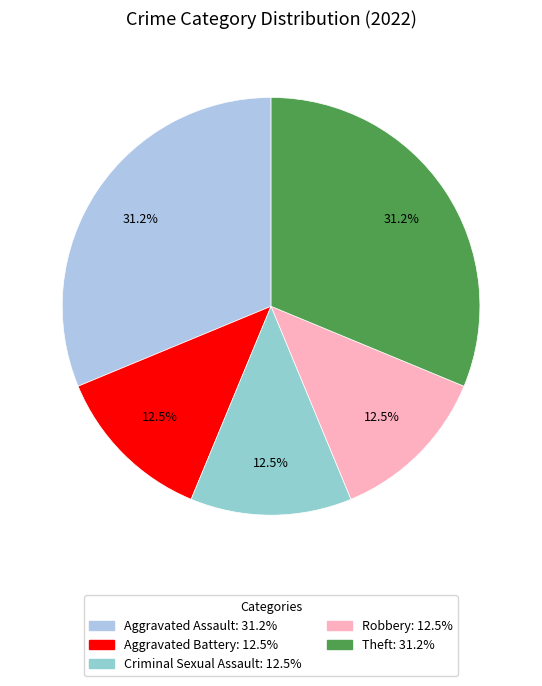

Count the number of slices in the pie.

5